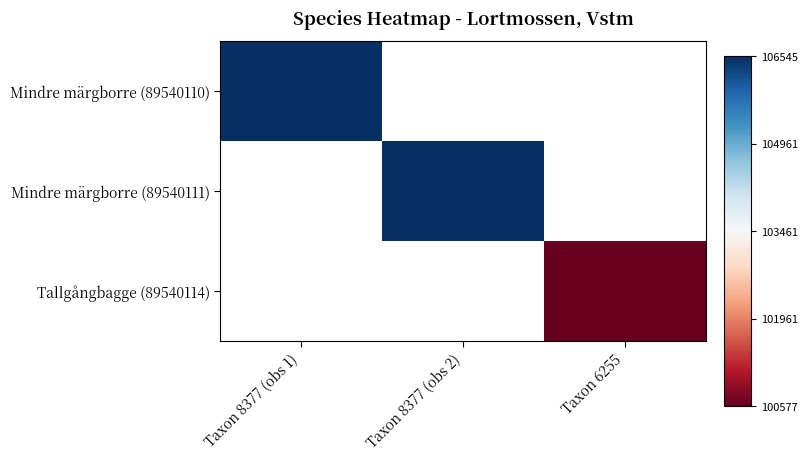

The value of Mindre märgborre (89540110) at Taxon 8377 (obs 1) is 1.0. True or false?

True